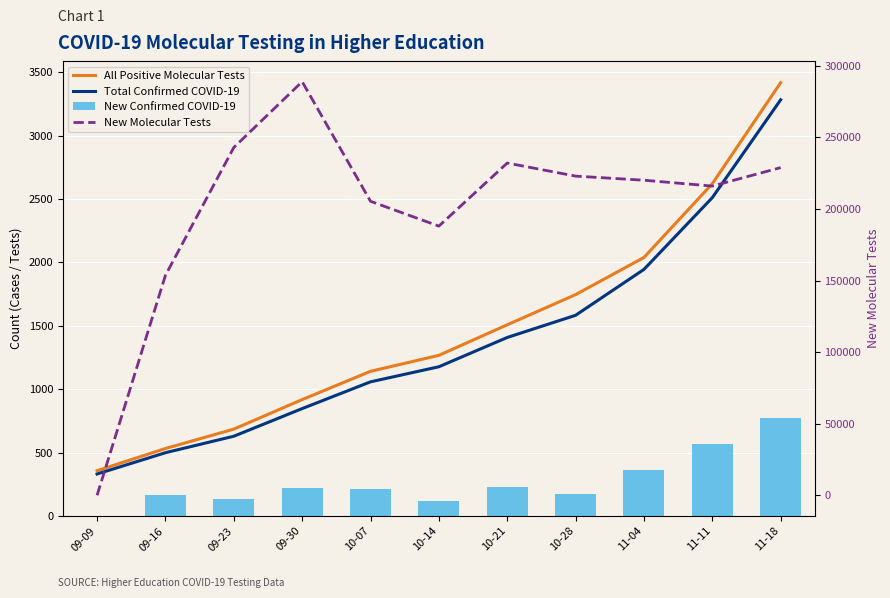

Which series has the largest total across all categories?

New Molecular Tests